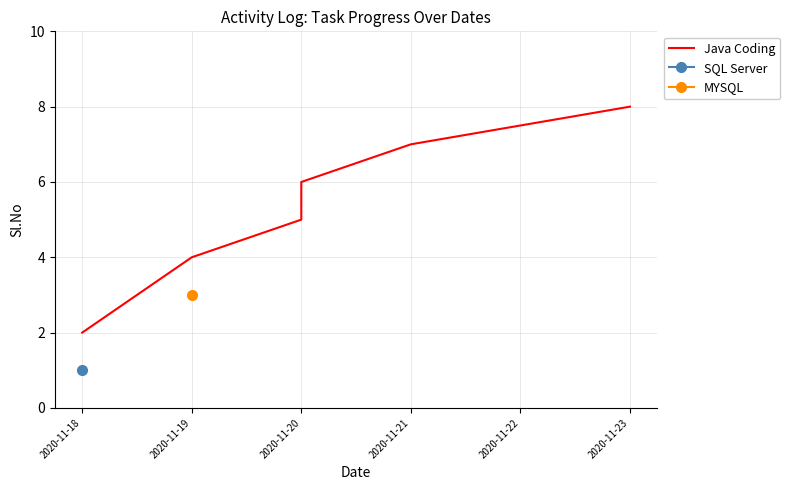

What is the sum of the values at 2020-11-20 and 2020-11-22?

12